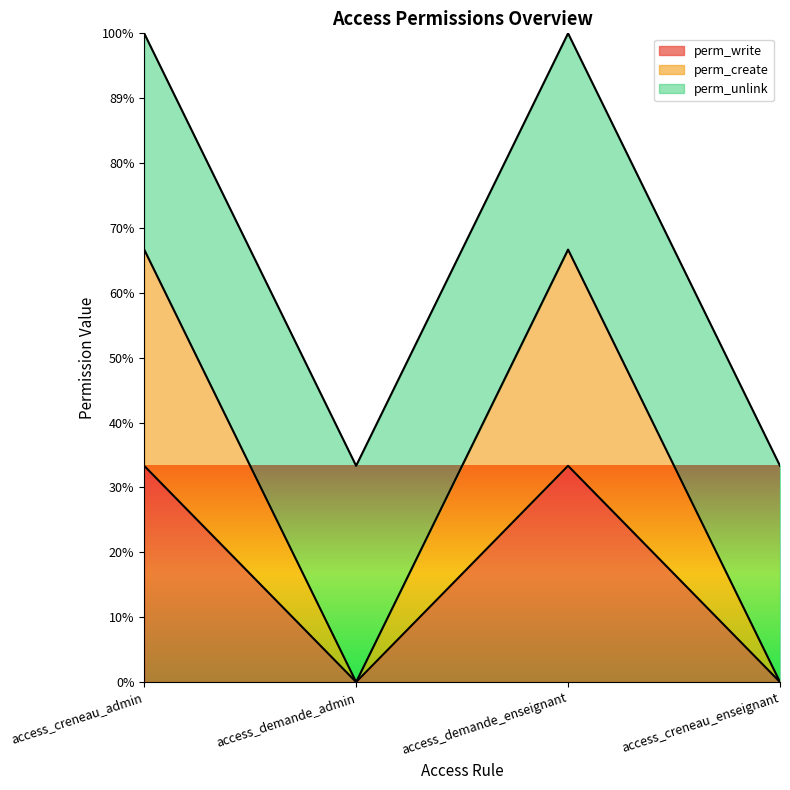

How many perm_create values are between 0 and 2?

4